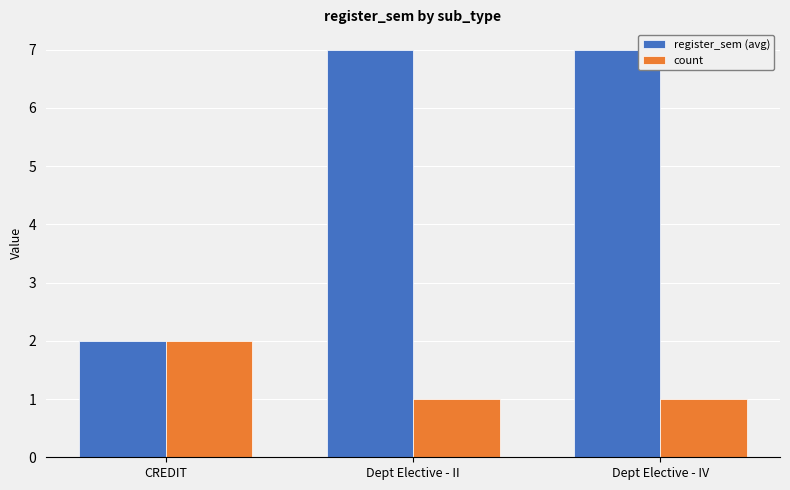

What are all the series names shown in the legend?

register_sem (avg), count